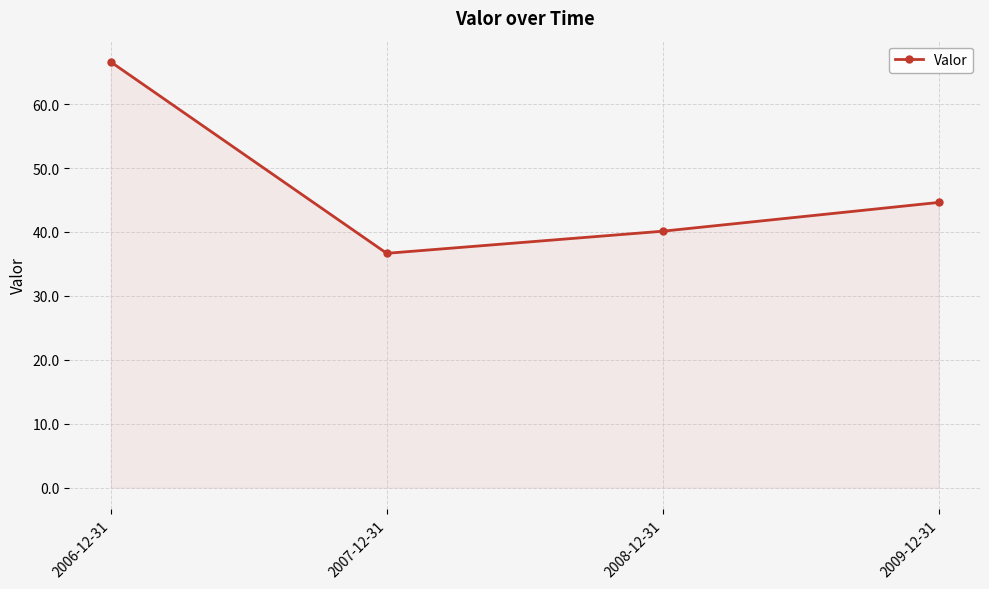

True or false: the data shows 57.0 at 2008-12-31.

False